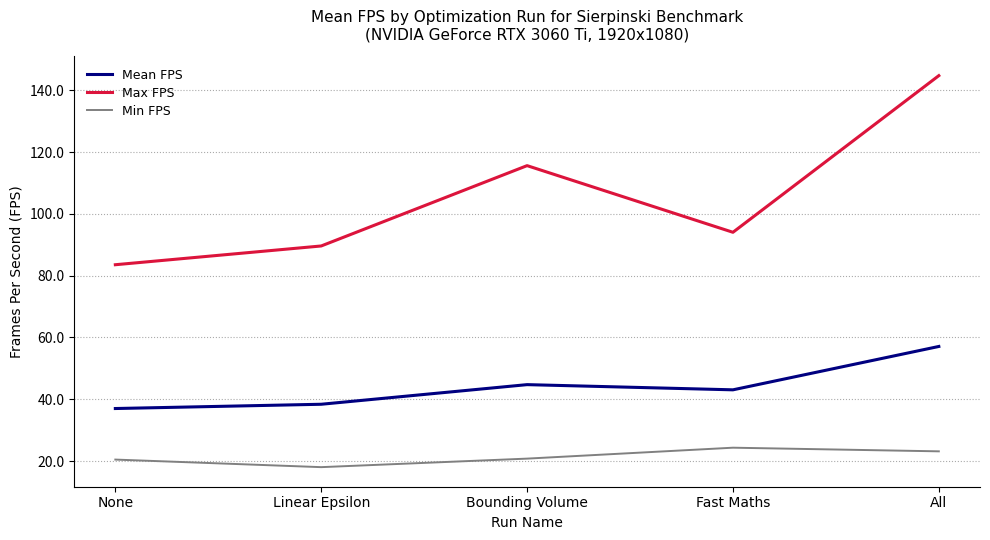

What is the spread (max minus min) of values at None?

63.1